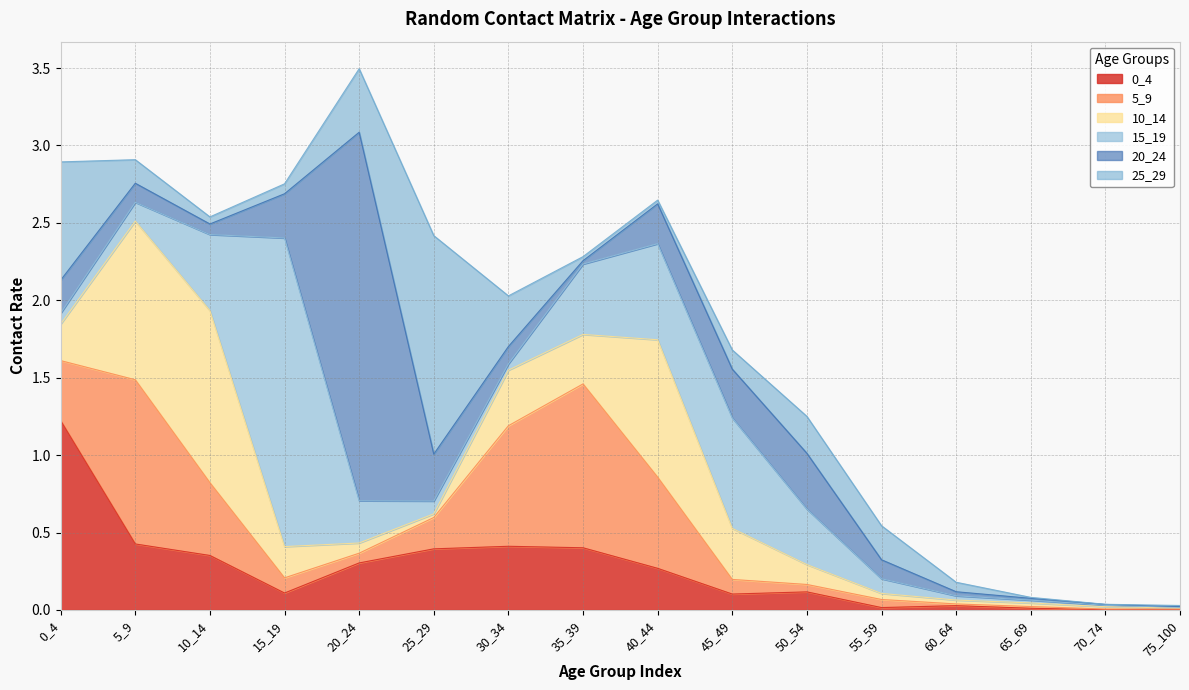

At how many categories does at least one series exceed 1?

7